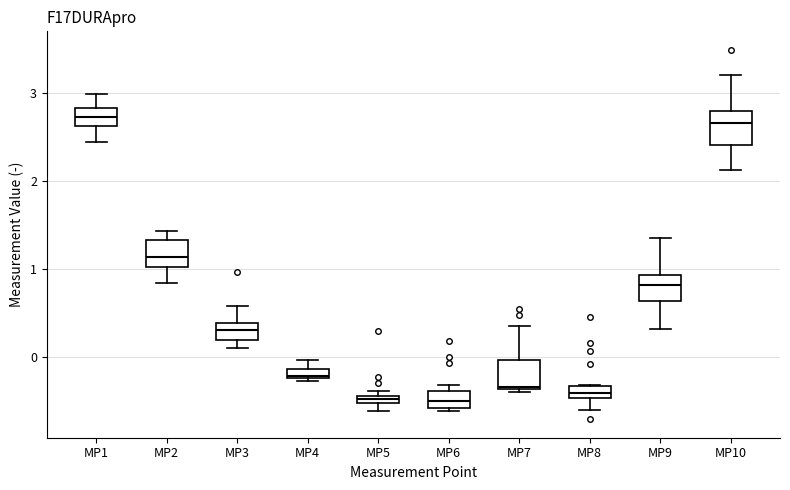

Where is the upper edge of the box for MP3 on the y-axis? The values are not printed on the chart, so give them approximately, as read against the axis.

0.4